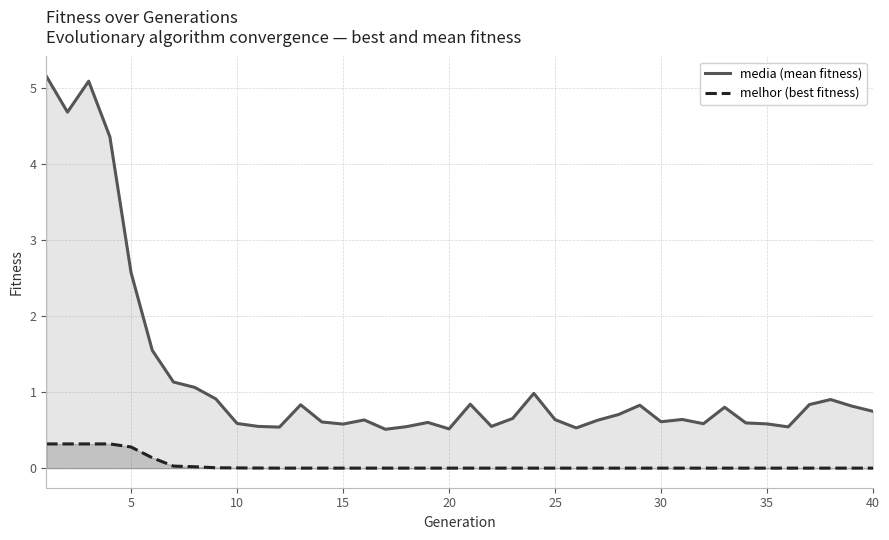

Reading left to right, what are all the values shown in this chart?

media (mean fitness): 5.2	4.7	5.1	4.4	2.6	1.5	1.1	1.1	0.9	0.6	0.5	0.5	0.8	0.6	0.6	0.6	0.5	0.5	0.6	0.5	0.8	0.5	0.7	1.0	0.6	0.5	0.6	0.7	0.8	0.6	0.6	0.6	0.8	0.6	0.6	0.5	0.8	0.9	0.8	0.7
melhor (best fitness): 0.3	0.3	0.3	0.3	0.3	0.1	0.0	0.0	0.0	0.0	0.0	0.0	0.0	0.0	0.0	0.0	0.0	0.0	0.0	0.0	0.0	0.0	0.0	0.0	0.0	0.0	0.0	0.0	0.0	0.0	0.0	0.0	0.0	0.0	0.0	0.0	0.0	0.0	0.0	0.0